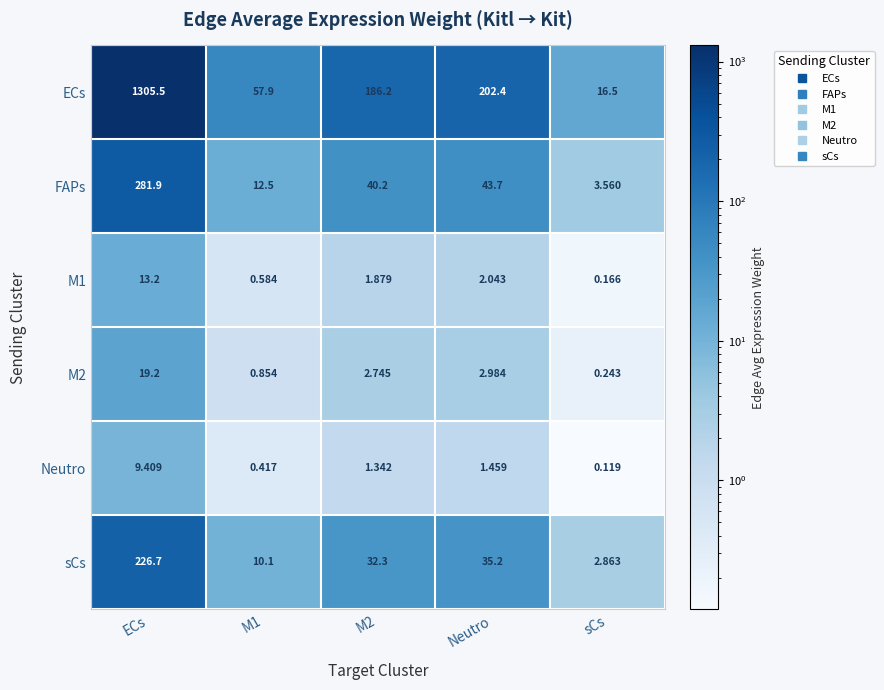

What is the spread (max minus min) of values at sCs?

16.4